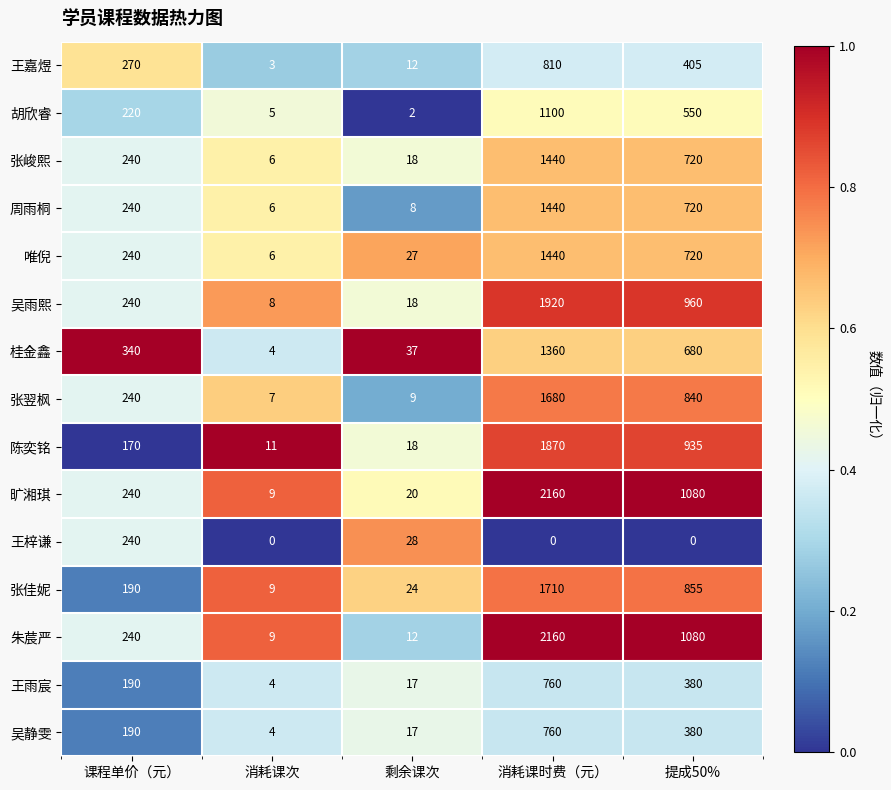

At how many categories does at least one series exceed 0?

5